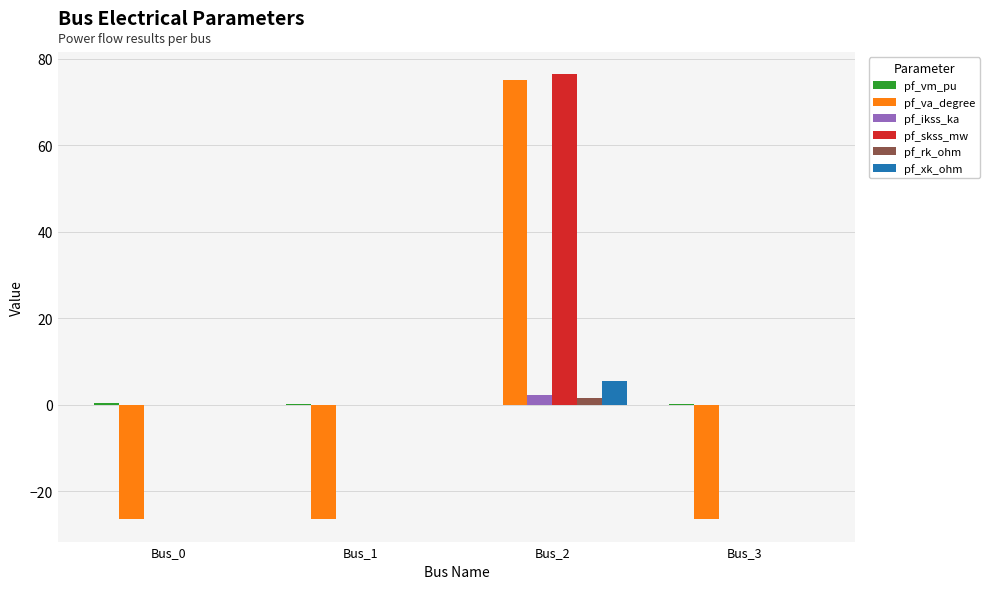

What is the maximum value shown in the chart?

76.5